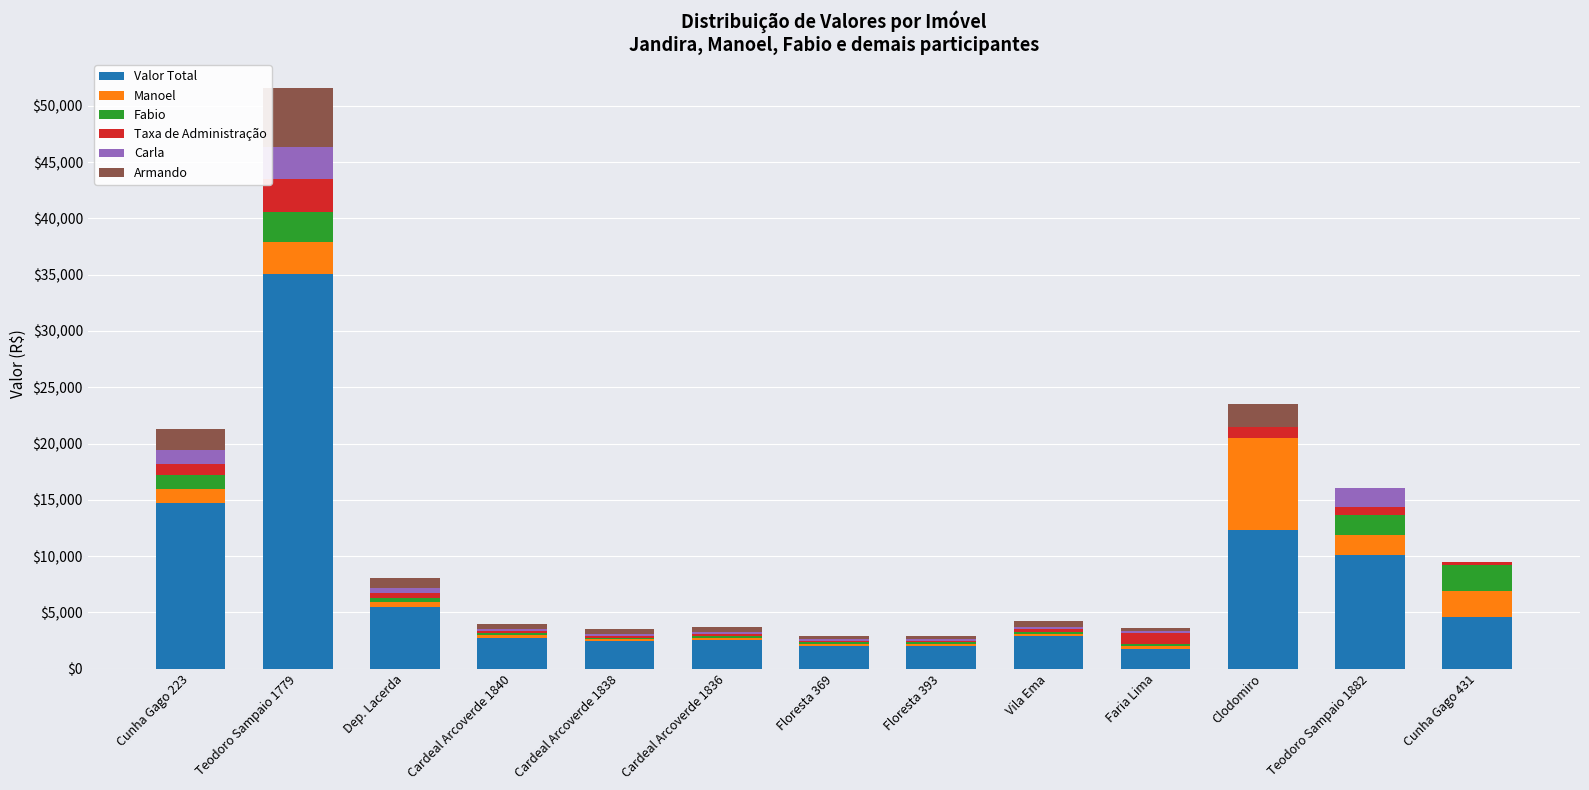

What is the total value across all series at Teodoro Sampaio 1779?

51577.1